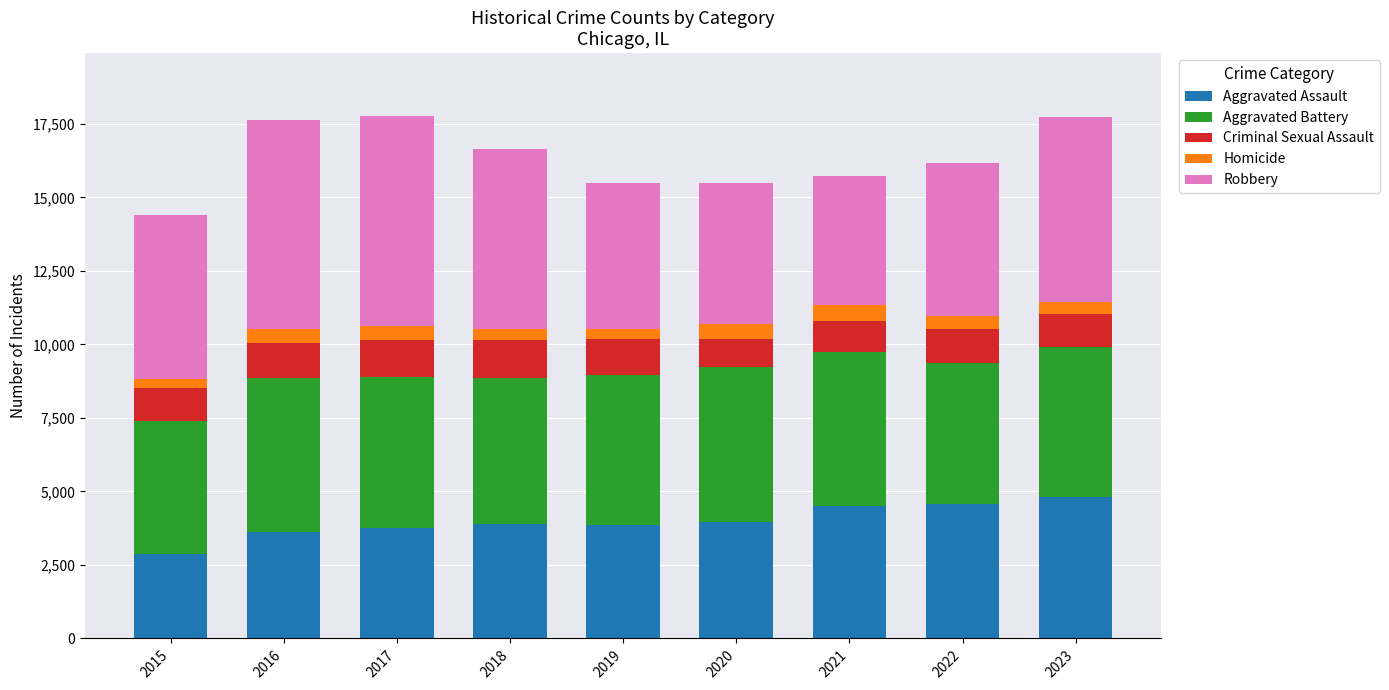

What is the difference between the maximum and second lowest values in the Aggravated Assault series?

1186